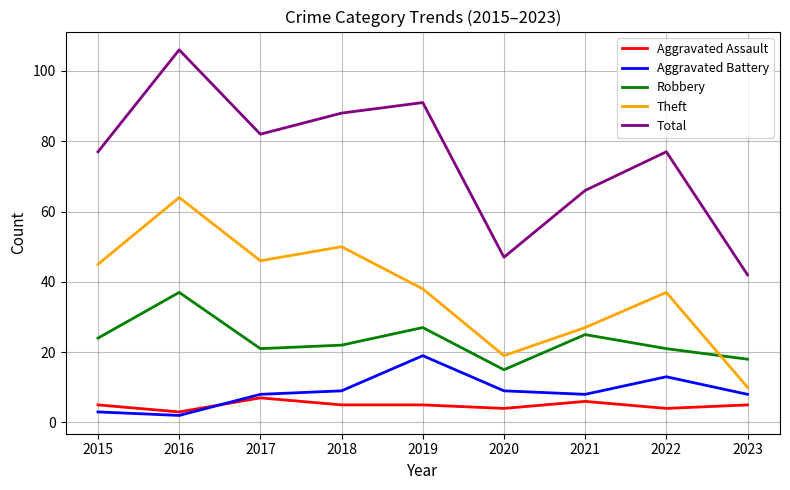

At 2020, list the series in order from largest to smallest.

Total, Theft, Robbery, Aggravated Battery, Aggravated Assault